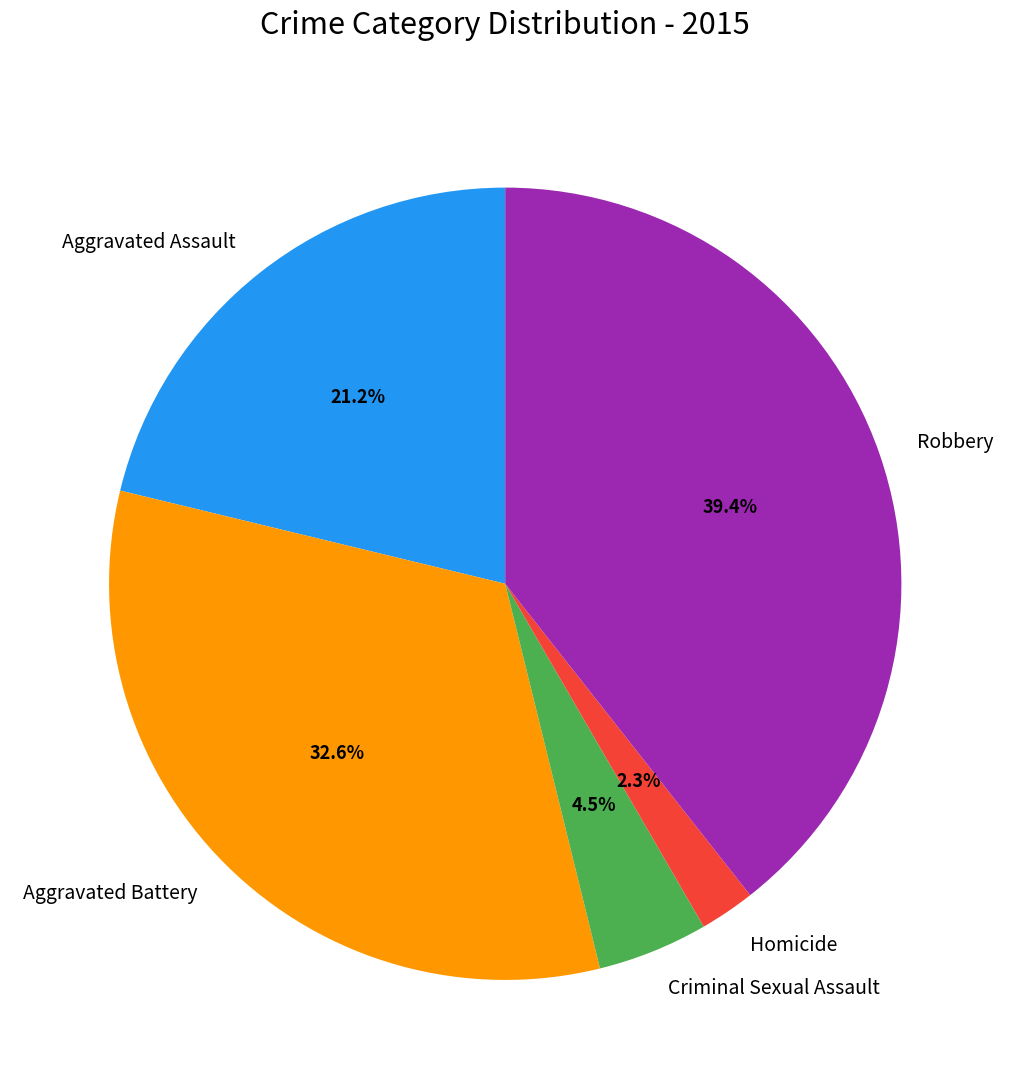

To the nearest percent, what is the difference between the Aggravated Assault and Criminal Sexual Assault slice percentages?

17%